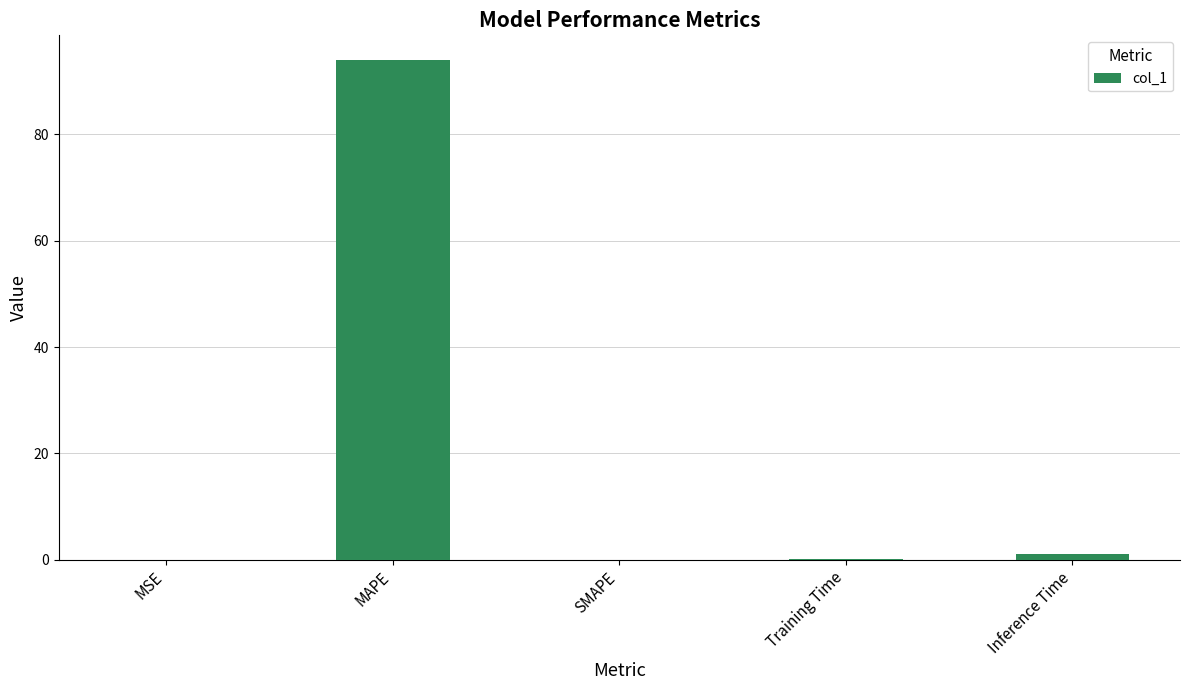

The value at MSE is 0.0. True or false?

True